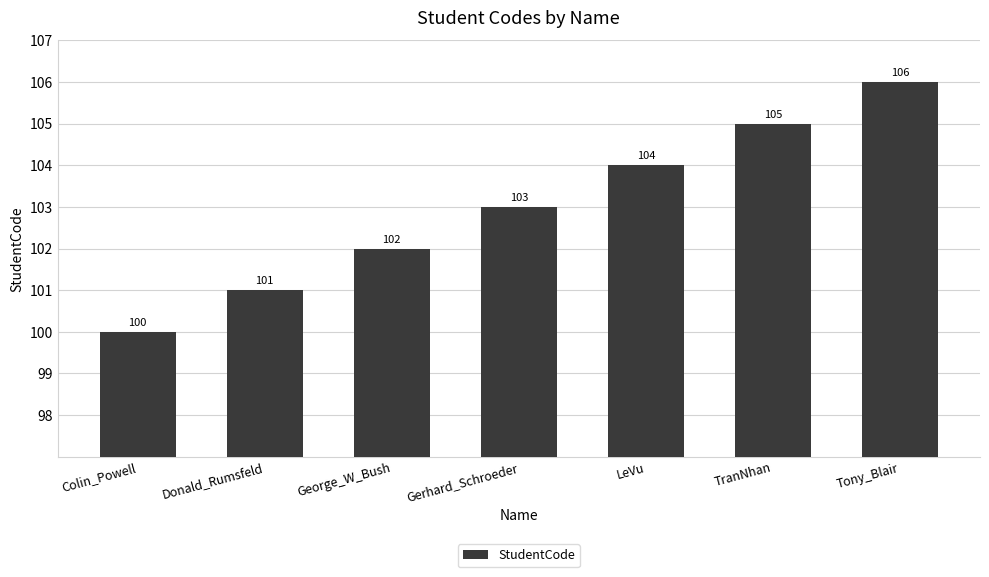

How many values are between 101 and 105?

5